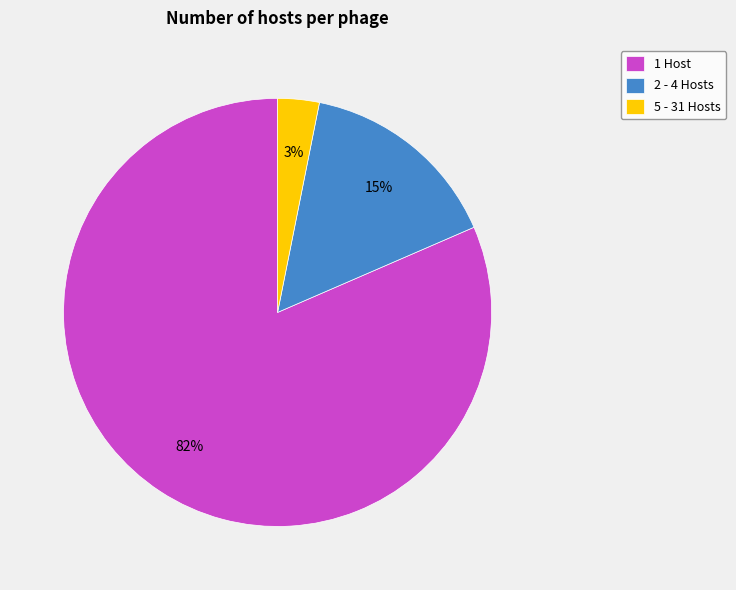

The 1 Host slice represents 93% of the pie. True or false?

False